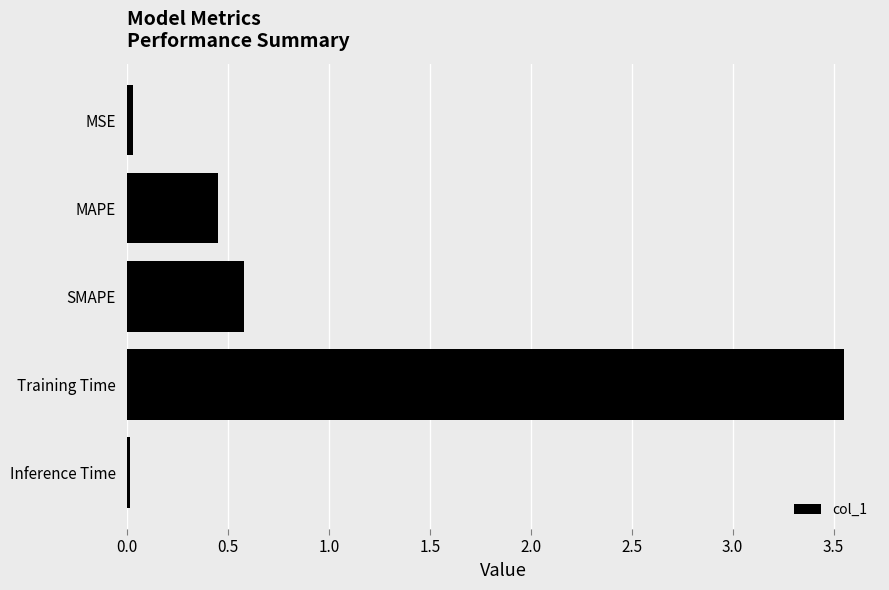

The value at SMAPE is 0.6. True or false?

True